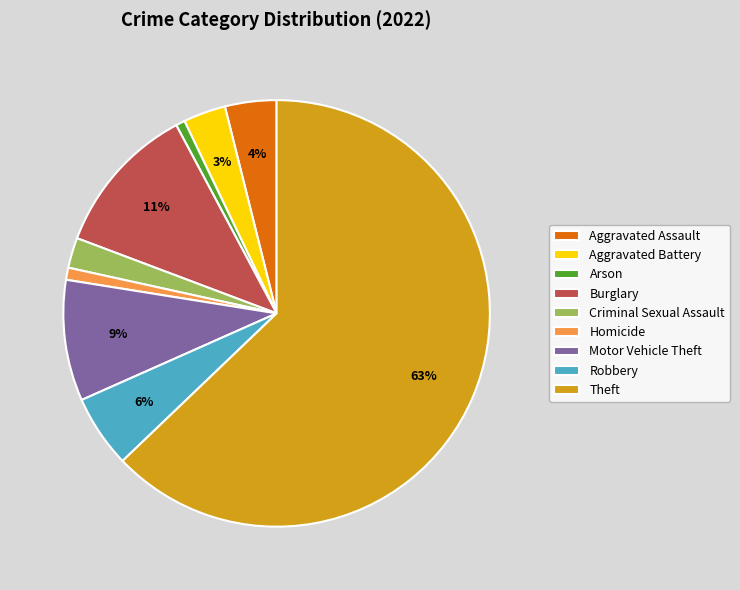

What is the largest slice in the pie chart?

Theft